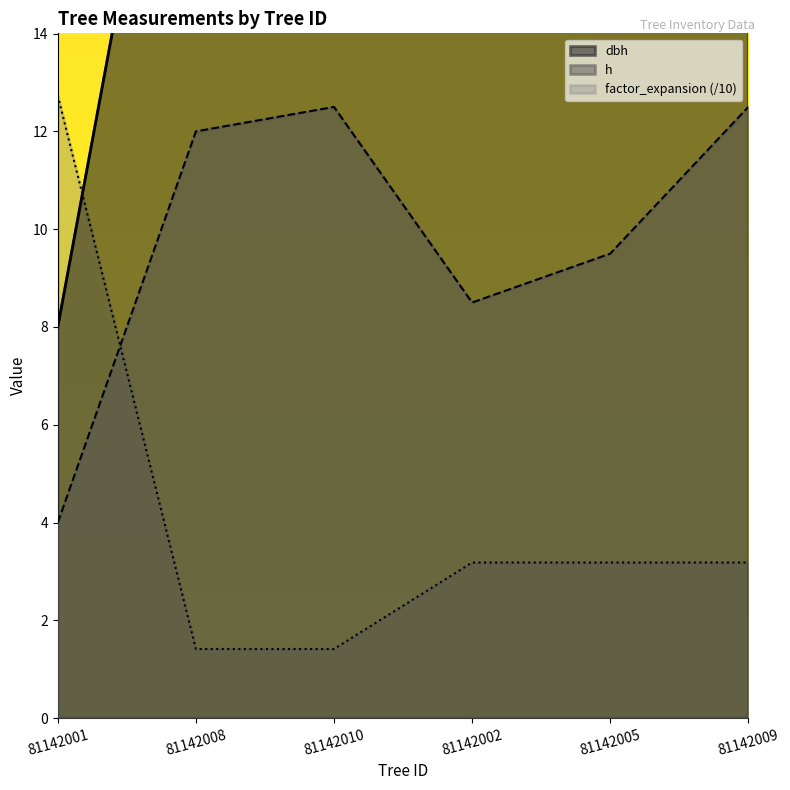

List the labels in order of dbh value, smallest first.

81142001, 81142005, 81142009, 81142002, 81142008, 81142010